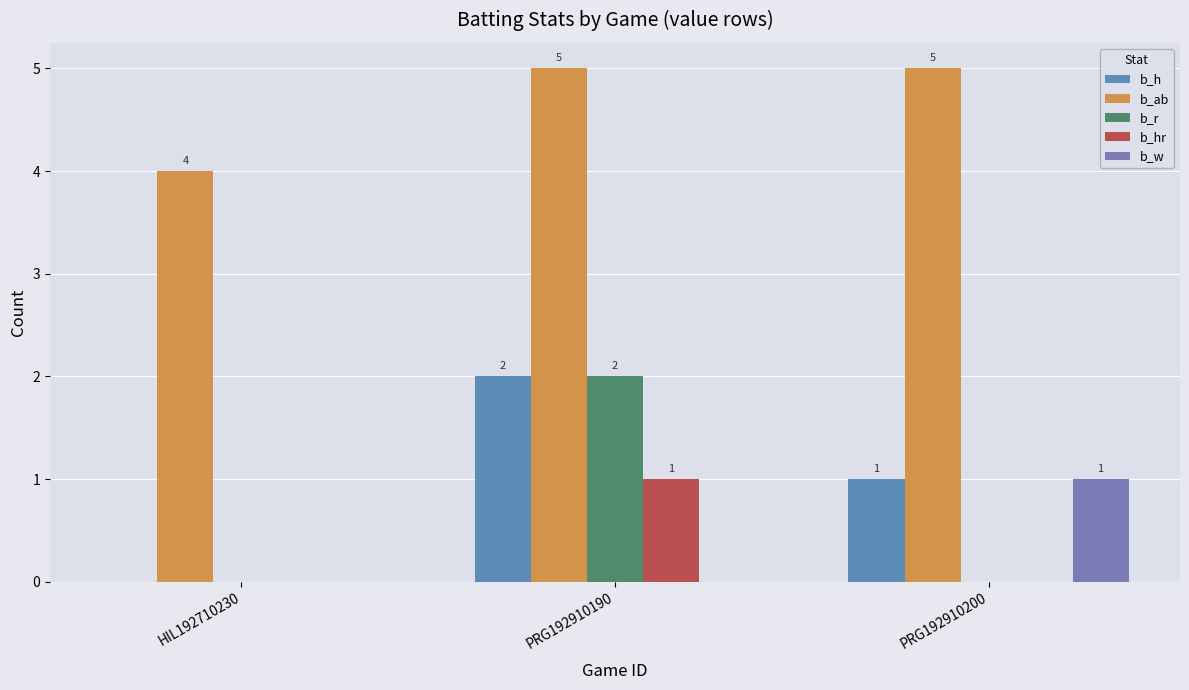

Count the b_r values in the range 0 to 2.

3